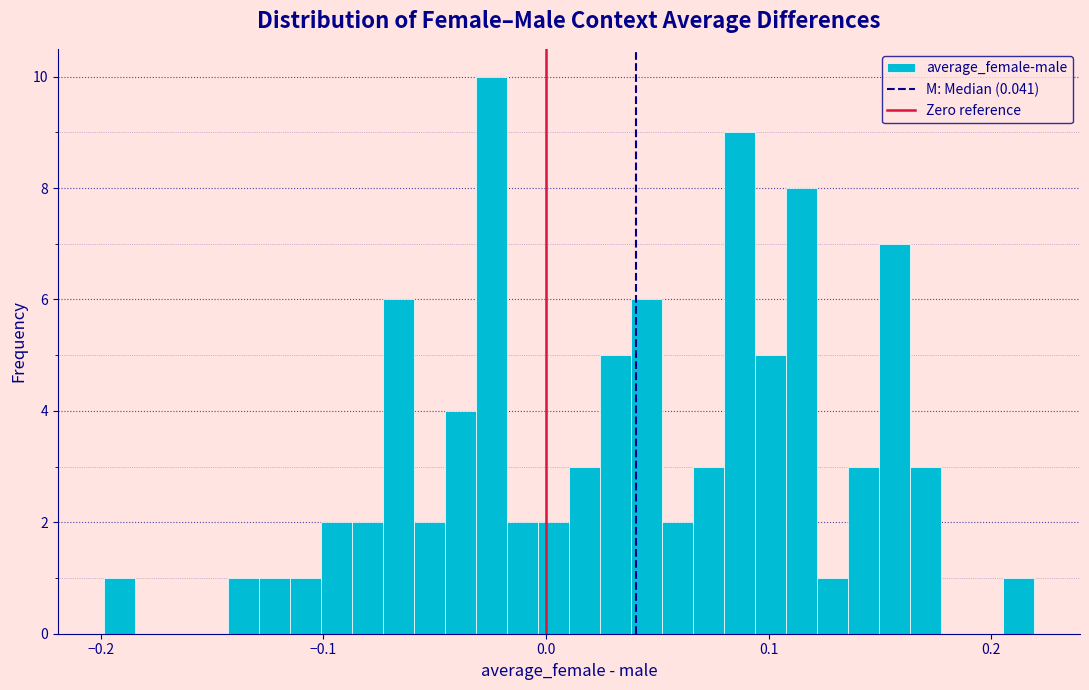

Around what value on the x-axis is the tallest bar? Give the approximate position of its centre, as read against the axis.

-0.02